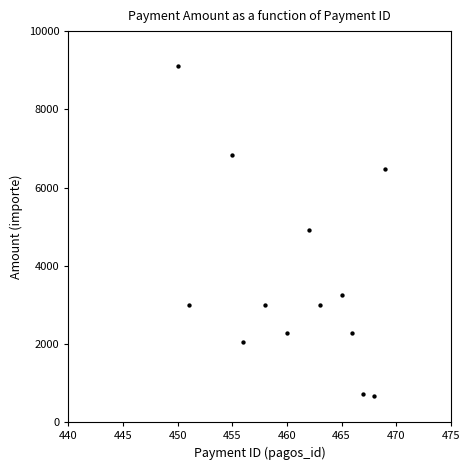

What is the range of X values (max minus min)?

19